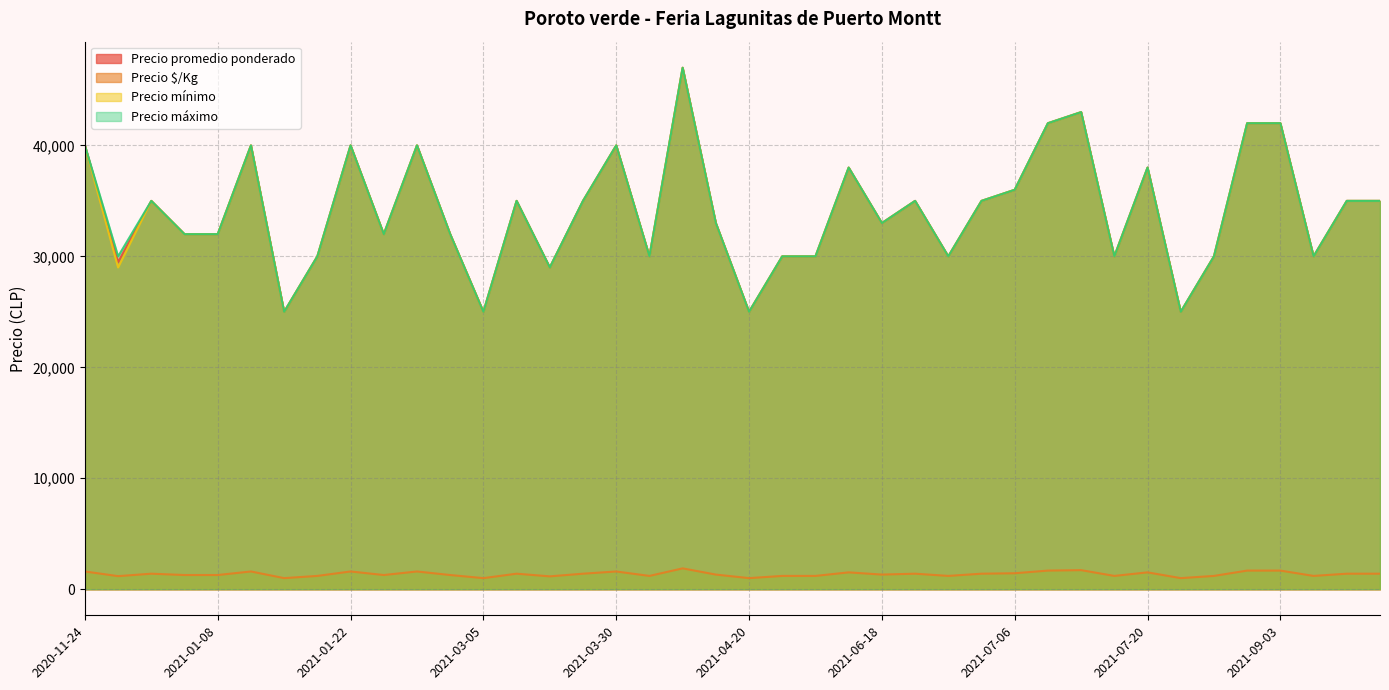

What is the highest value of the Precio máximo series?

47000